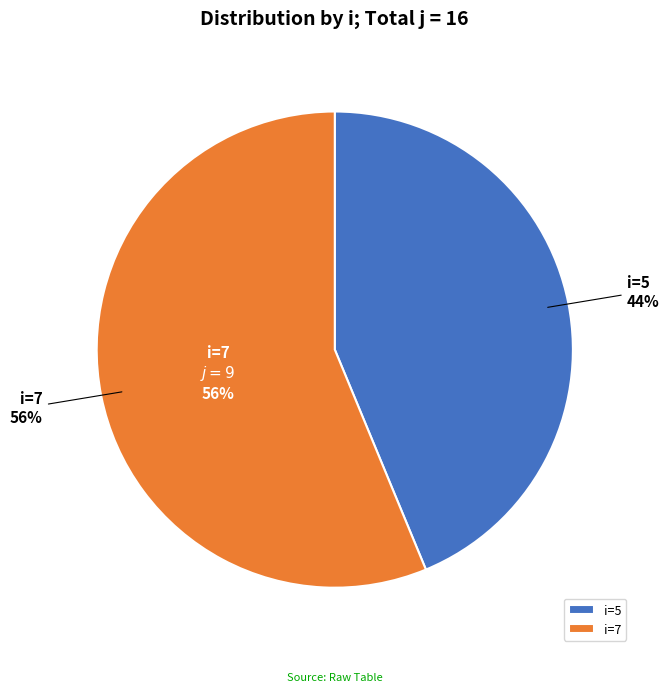

What percentage is the 5 slice, to the nearest percent?

44%